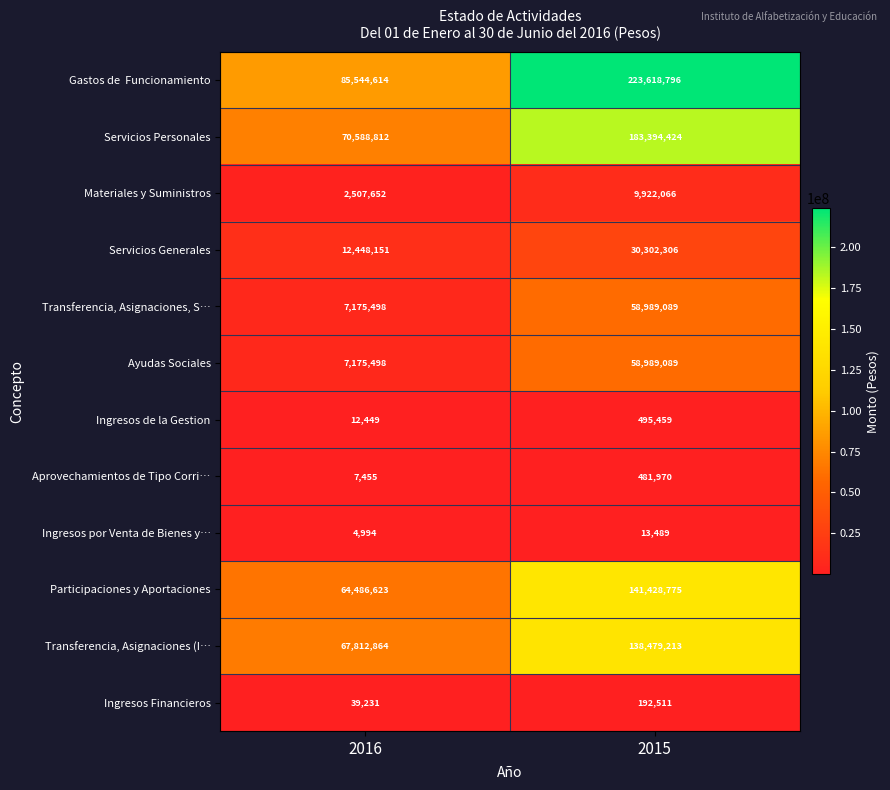

At which category is the sum across all series the highest?

2015